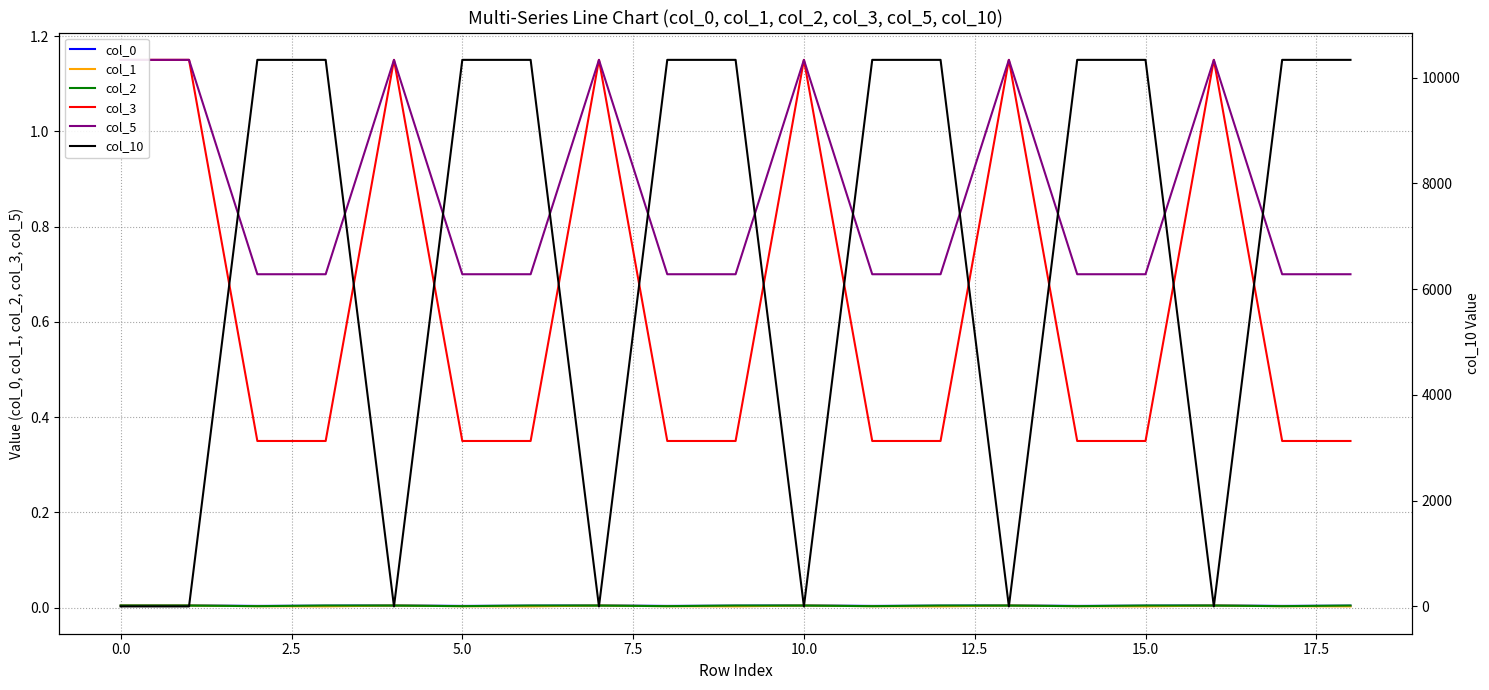

How many data points does each series have?

19